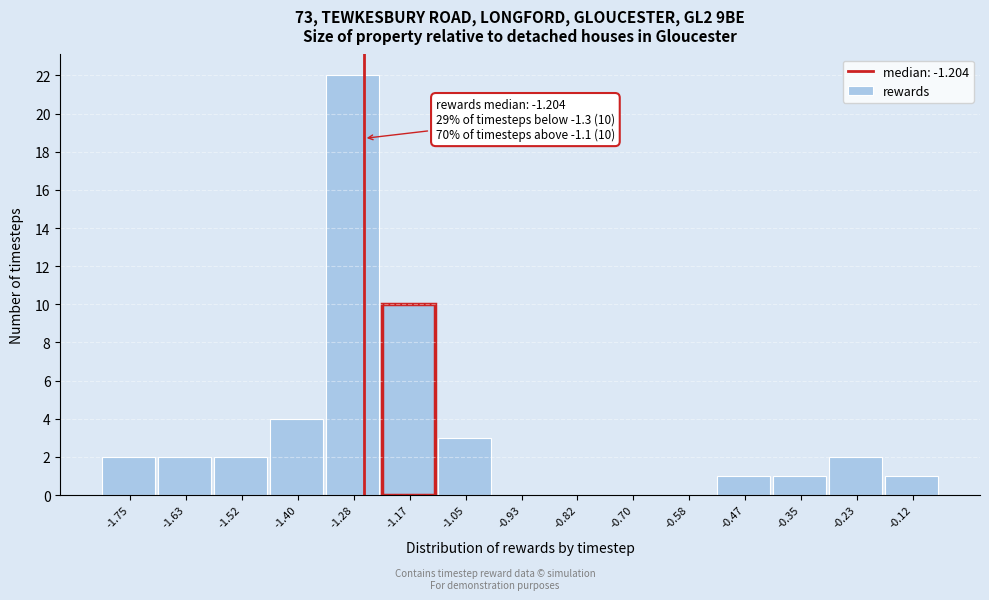

Reading right to left, what are all the values shown in this chart?

-0.12=1	-0.23=2	-0.35=1	-0.47=1	-0.58=0	-0.70=0	-0.82=0	-0.93=0	-1.05=3	-1.17=10	-1.28=22	-1.40=4	-1.52=2	-1.63=2	-1.75=2